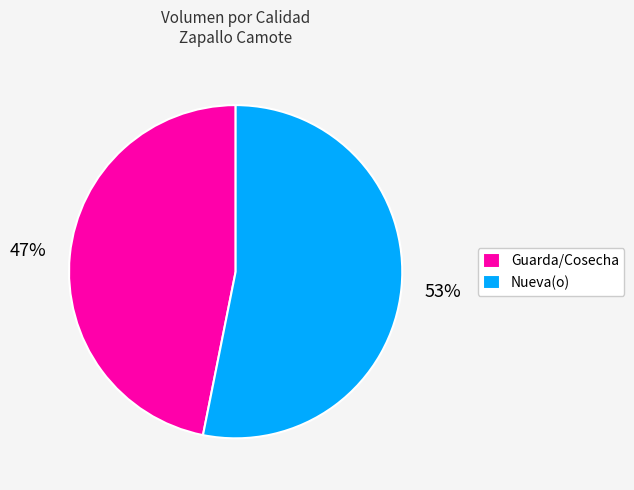

What is the ratio of the value at Guarda/Cosecha to the value at Nueva(o)?

0.9